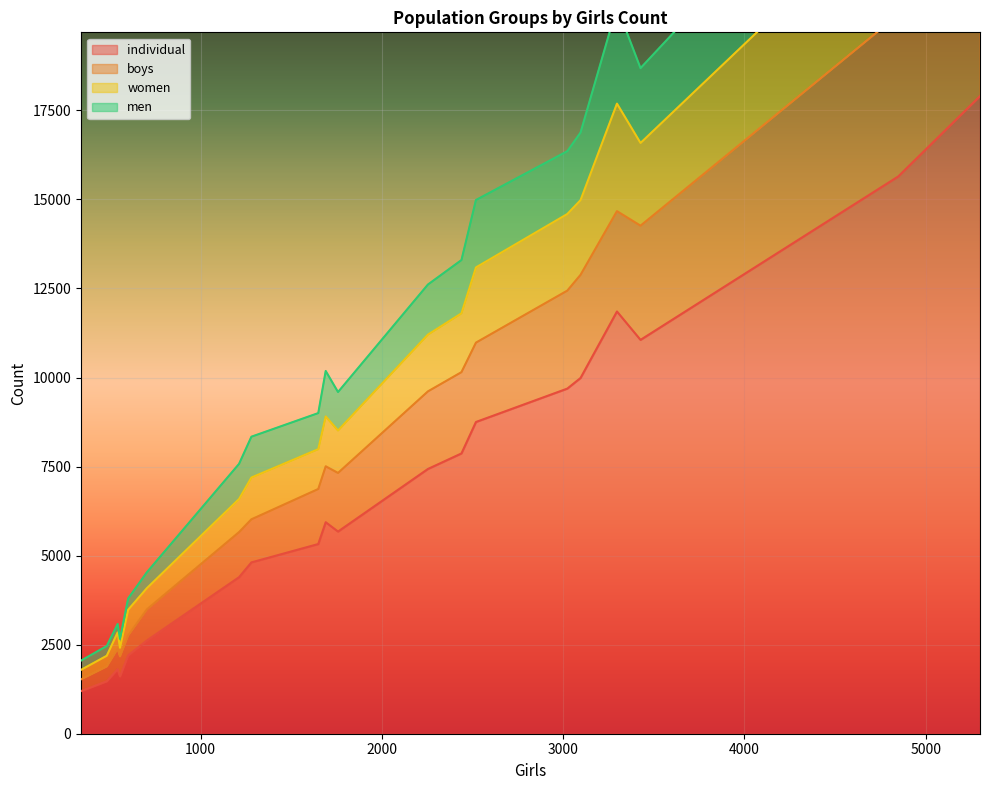

How many data points in boys are less than 1646?

10